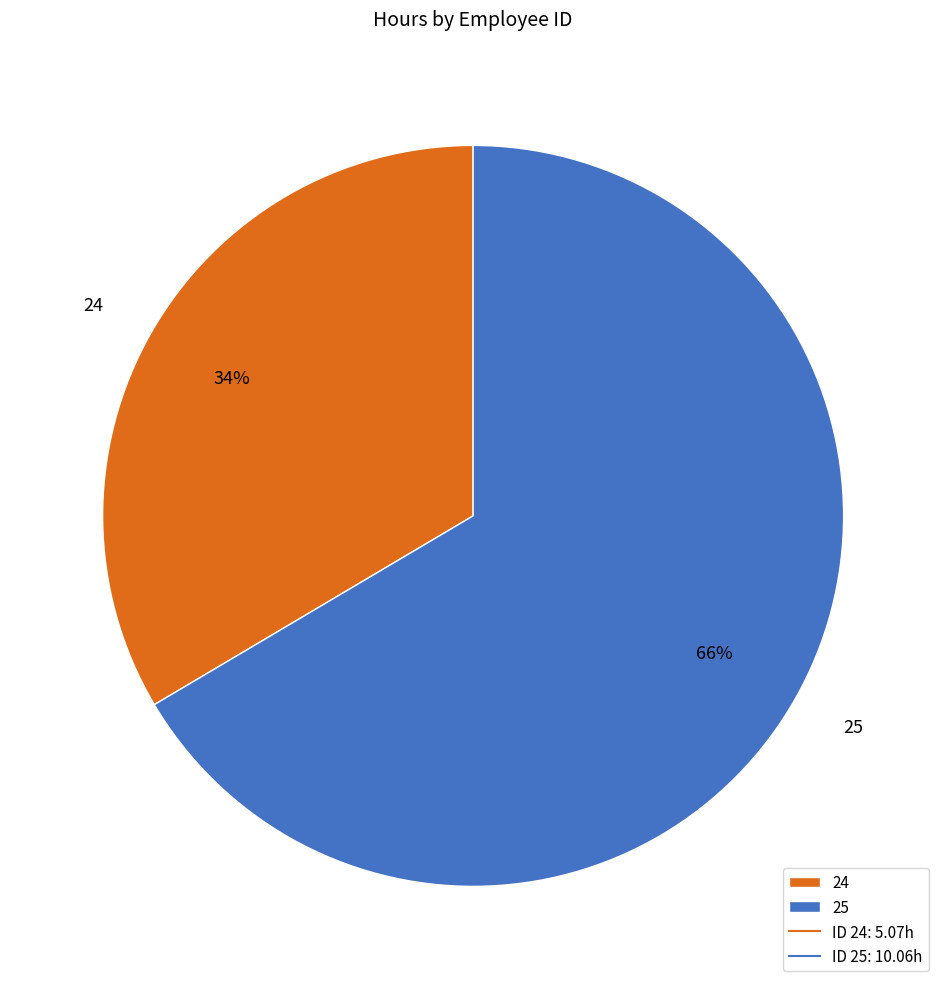

Which has a higher value, 24 or 25?

25